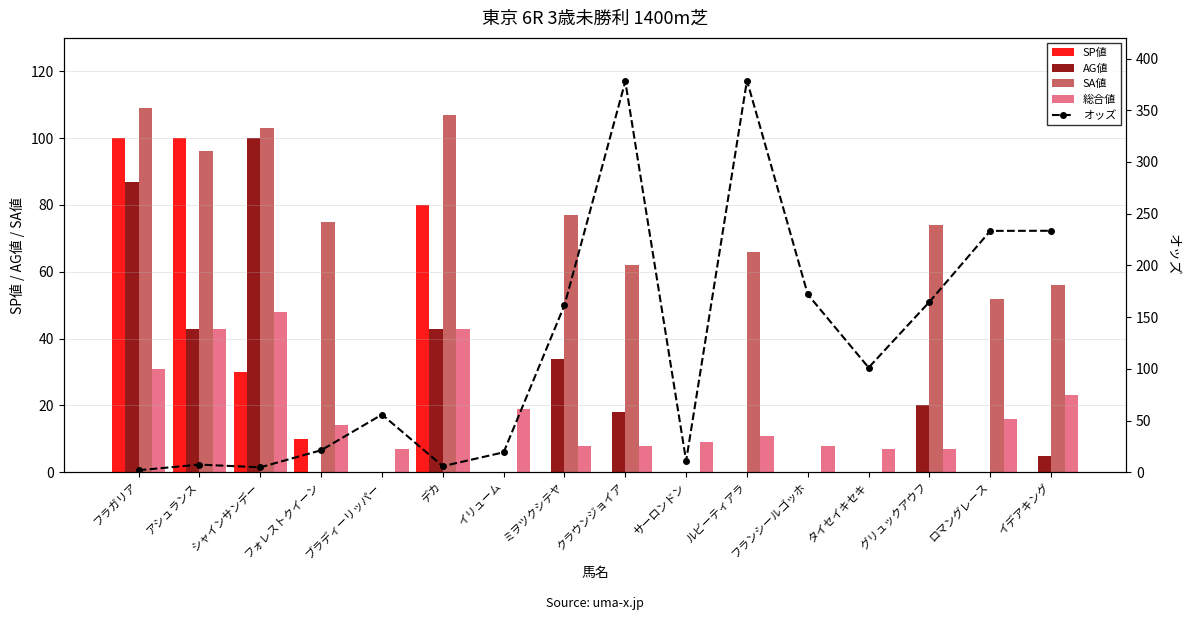

The オッズ series shows 157.0 at ルビーティアラ. True or false?

False